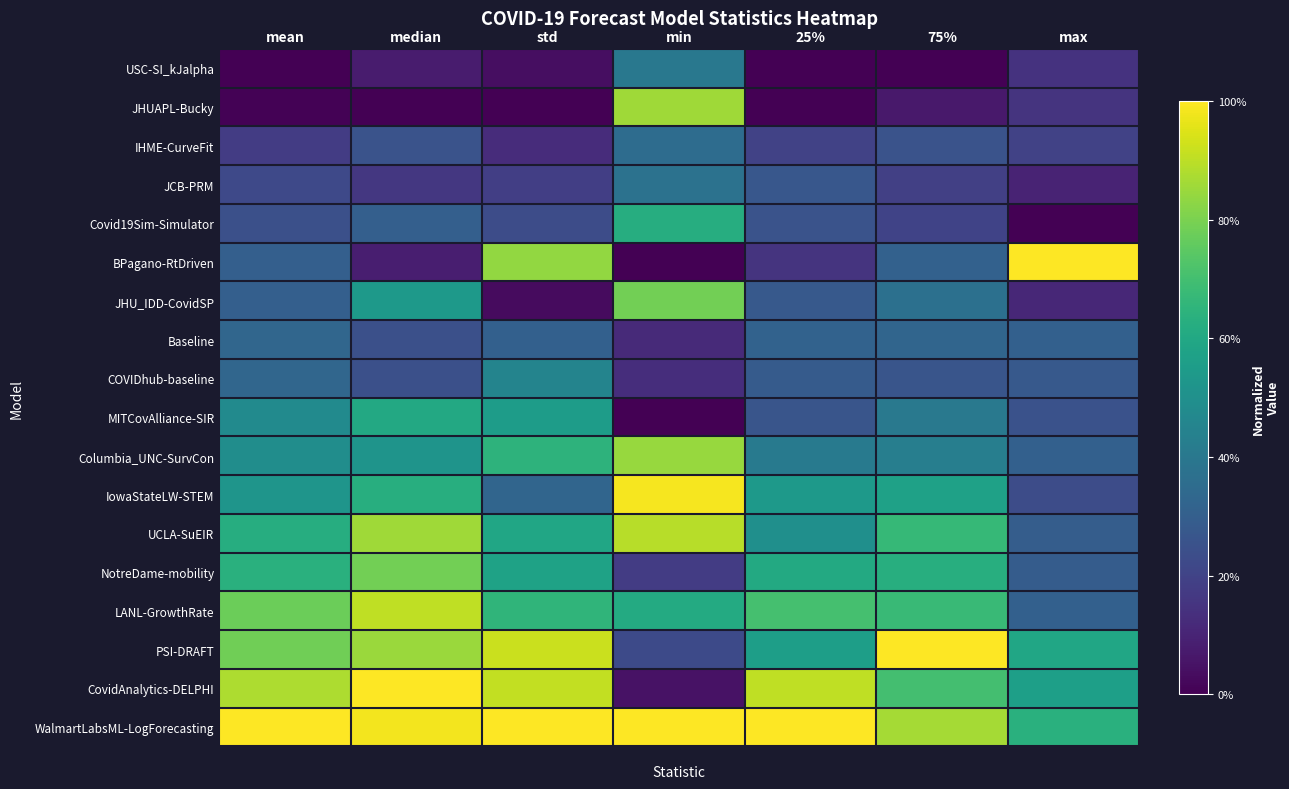

Reading left to right, extract all data points from this chart.

USC-SI_kJalpha: mean=0.0	median=0.1	std=0.0	min=0.4	25%=0.0	75%=0.0	max=0.1
JHUAPL-Bucky: mean=0.0	median=0.0	std=0.0	min=0.9	25%=0.0	75%=0.1	max=0.2
IHME-CurveFit: mean=0.2	median=0.3	std=0.1	min=0.4	25%=0.2	75%=0.3	max=0.2
JCB-PRM: mean=0.2	median=0.2	std=0.2	min=0.4	25%=0.3	75%=0.2	max=0.1
Covid19Sim-Simulator: mean=0.2	median=0.3	std=0.2	min=0.6	25%=0.3	75%=0.2	max=0.0
BPagano-RtDriven: mean=0.3	median=0.1	std=0.8	min=0.0	25%=0.2	75%=0.3	max=1.0
JHU_IDD-CovidSP: mean=0.3	median=0.5	std=0.0	min=0.8	25%=0.3	75%=0.4	max=0.1
Baseline: mean=0.3	median=0.2	std=0.3	min=0.1	25%=0.3	75%=0.3	max=0.3
COVIDhub-baseline: mean=0.3	median=0.2	std=0.5	min=0.1	25%=0.3	75%=0.3	max=0.3
MITCovAlliance-SIR: mean=0.5	median=0.6	std=0.6	min=0.0	25%=0.3	75%=0.4	max=0.3
Columbia_UNC-SurvCon: mean=0.5	median=0.5	std=0.6	min=0.8	25%=0.4	75%=0.4	max=0.3
IowaStateLW-STEM: mean=0.5	median=0.6	std=0.3	min=1.0	25%=0.5	75%=0.6	max=0.2
UCLA-SuEIR: mean=0.6	median=0.9	std=0.6	min=0.9	25%=0.5	75%=0.7	max=0.3
NotreDame-mobility: mean=0.6	median=0.8	std=0.6	min=0.2	25%=0.6	75%=0.6	max=0.3
LANL-GrowthRate: mean=0.8	median=0.9	std=0.7	min=0.6	25%=0.7	75%=0.7	max=0.3
PSI-DRAFT: mean=0.8	median=0.9	std=0.9	min=0.2	25%=0.6	75%=1.0	max=0.6
CovidAnalytics-DELPHI: mean=0.9	median=1.0	std=0.9	min=0.0	25%=0.9	75%=0.7	max=0.6
WalmartLabsML-LogForecasting: mean=1.0	median=1.0	std=1.0	min=1.0	25%=1.0	75%=0.9	max=0.6